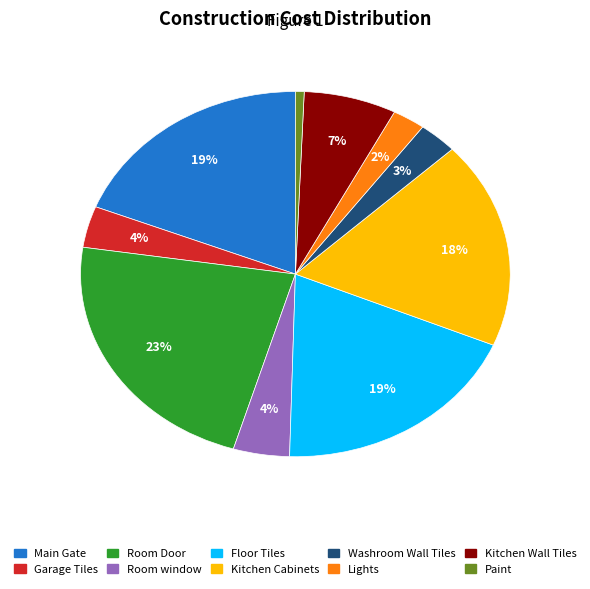

To the nearest percent, what is the average slice percentage?

10%